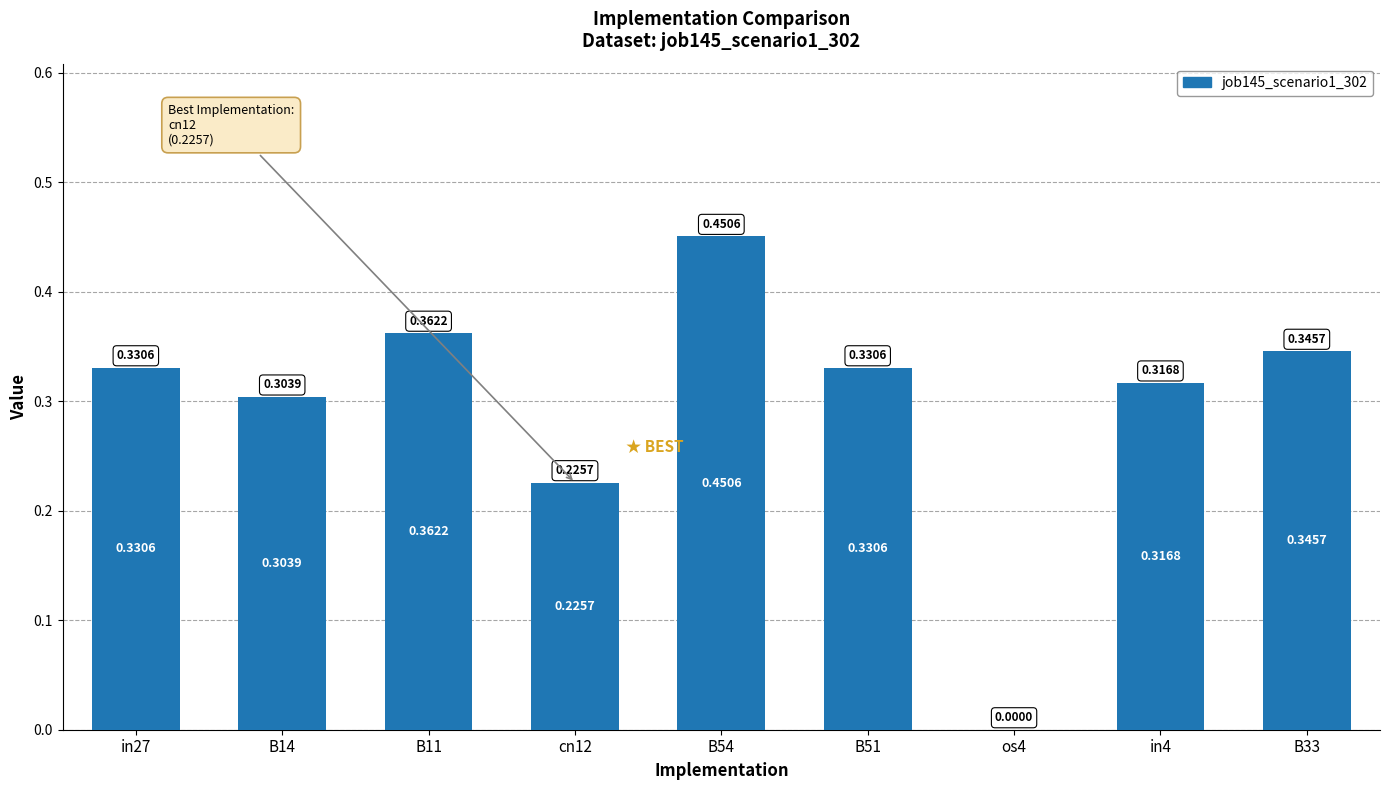

What is the sum of the values at B54 and B11?

0.8